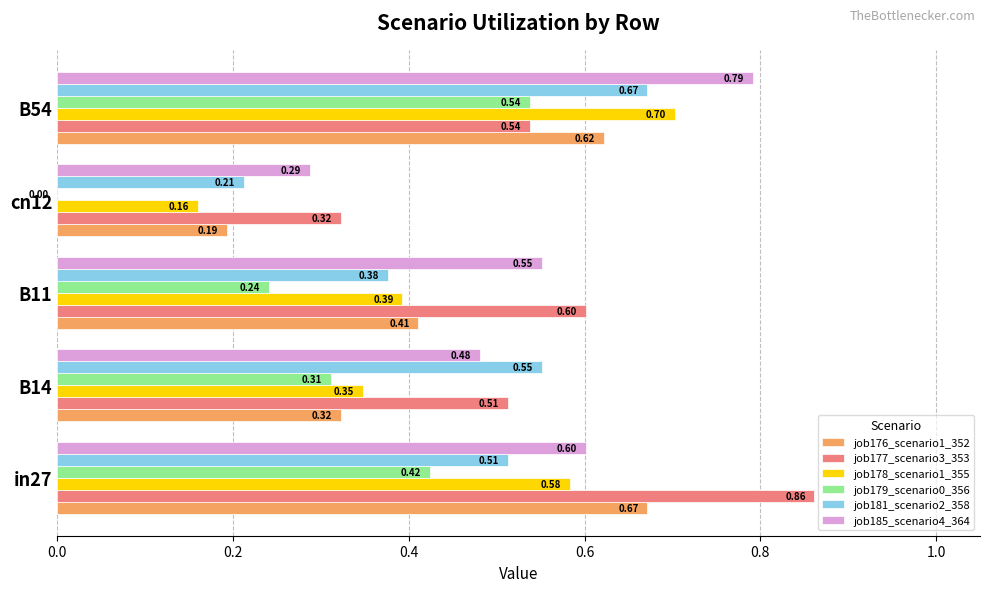

What is the sum of the job178_scenario1_355 values at B11 and cn12?

0.6